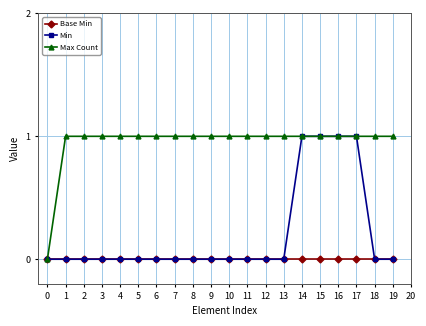

True or false: Min has a value of -1 at 7.

False